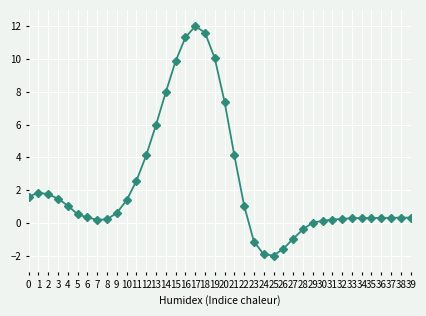

The value at 23 is -1.2. True or false?

True